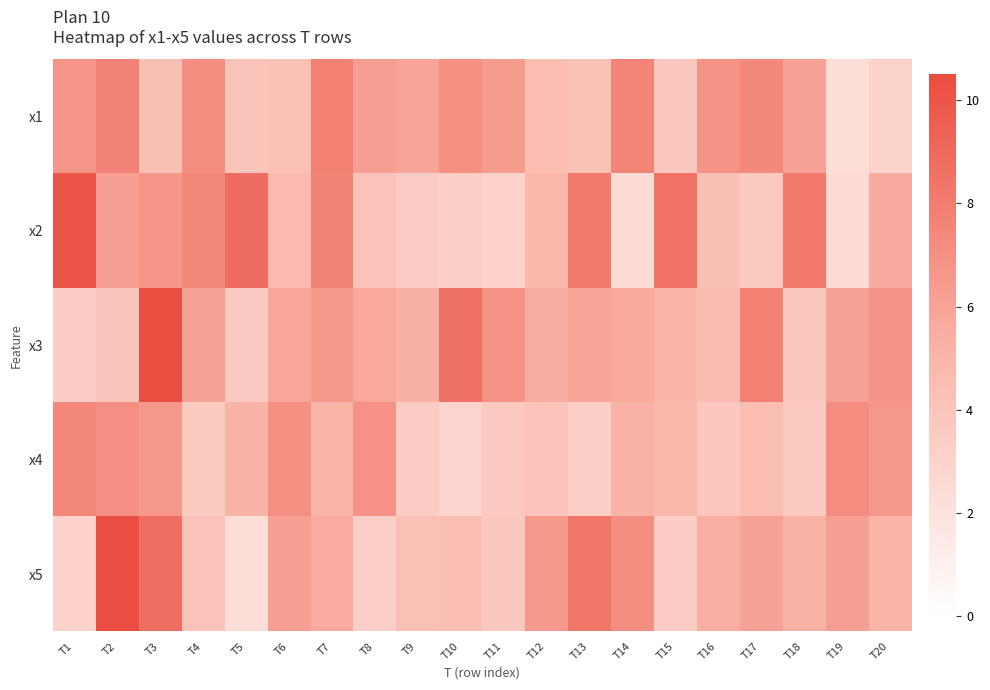

What is the difference between the highest and lowest values at T18?

4.7